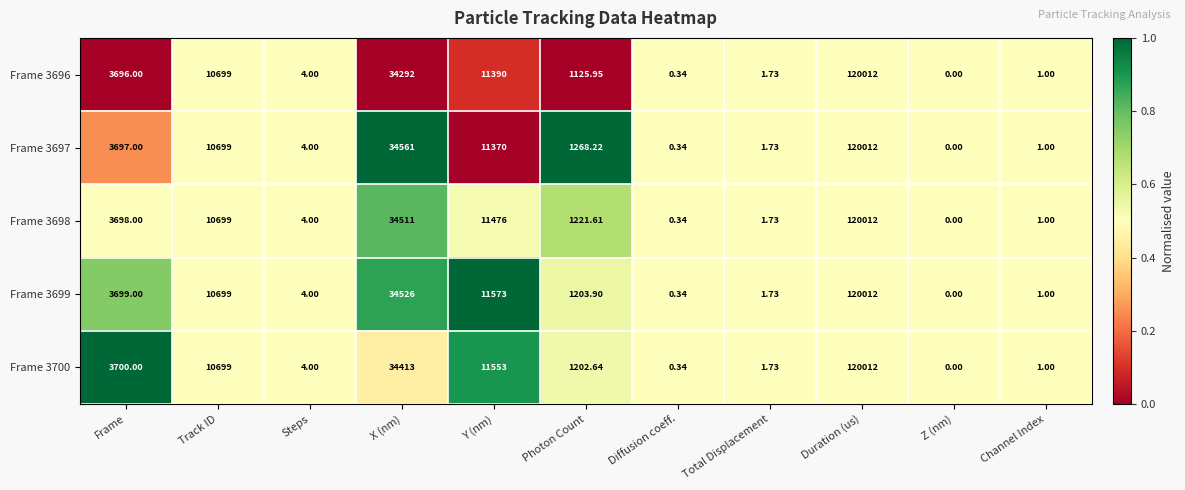

At which label does Frame 3700 reach its peak?

Duration (us)